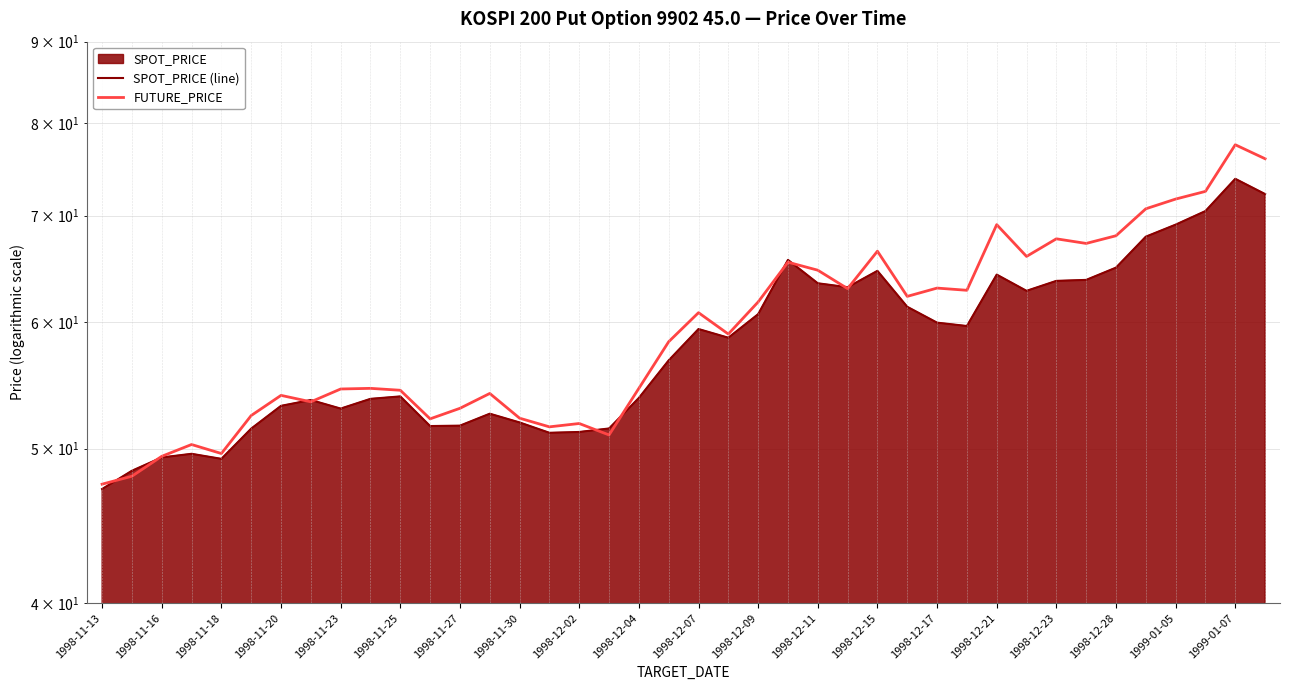

What is the value of the FUTURE_PRICE point at the 1st from the left?

47.5